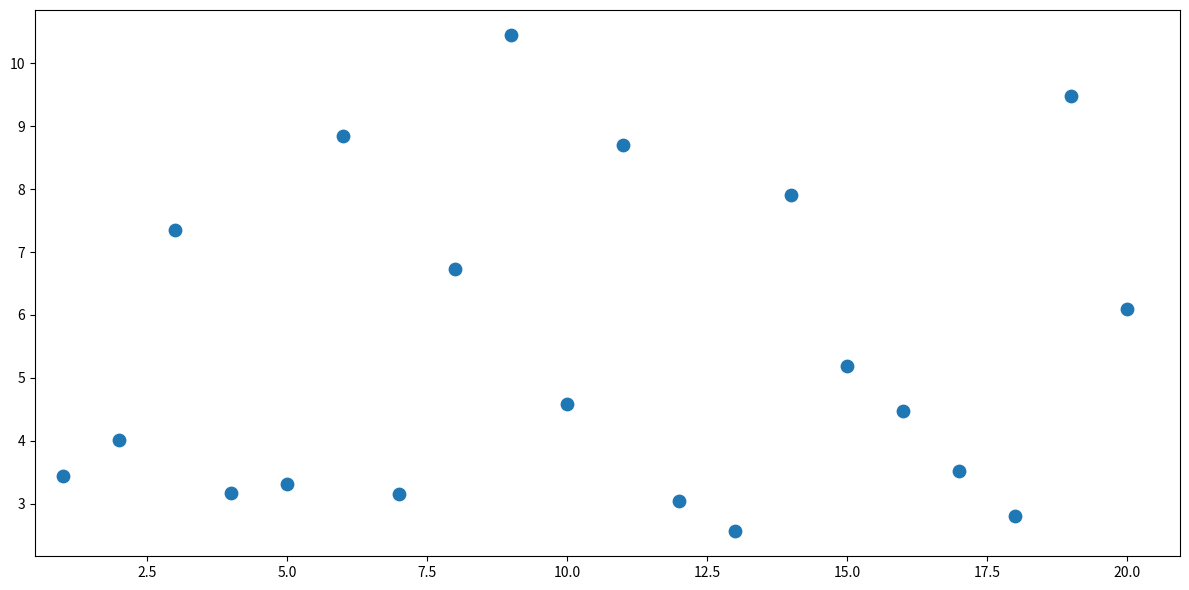

What Y value in the scatter plot is closest to 6?

6.1